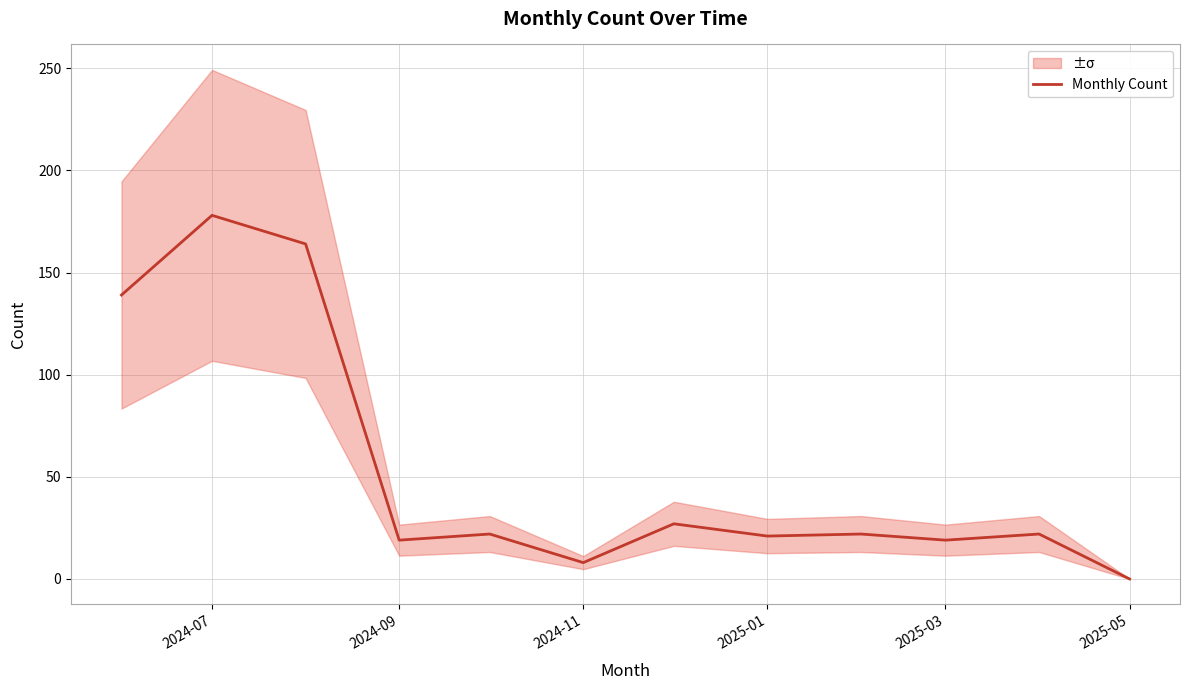

The value of Monthly Count at 2025-03 is 30.1. True or false?

False